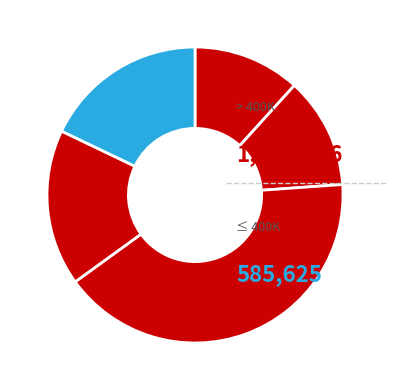

How many slices are in this pie chart?

5